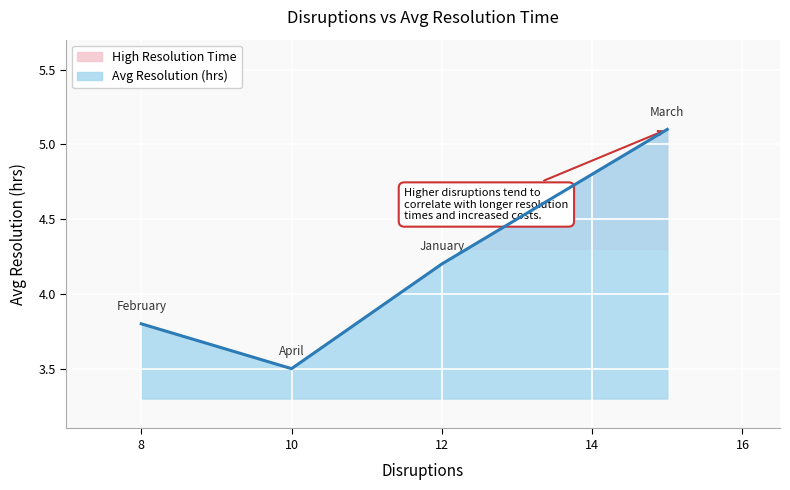

What is the difference between the maximum and minimum values?

1.6